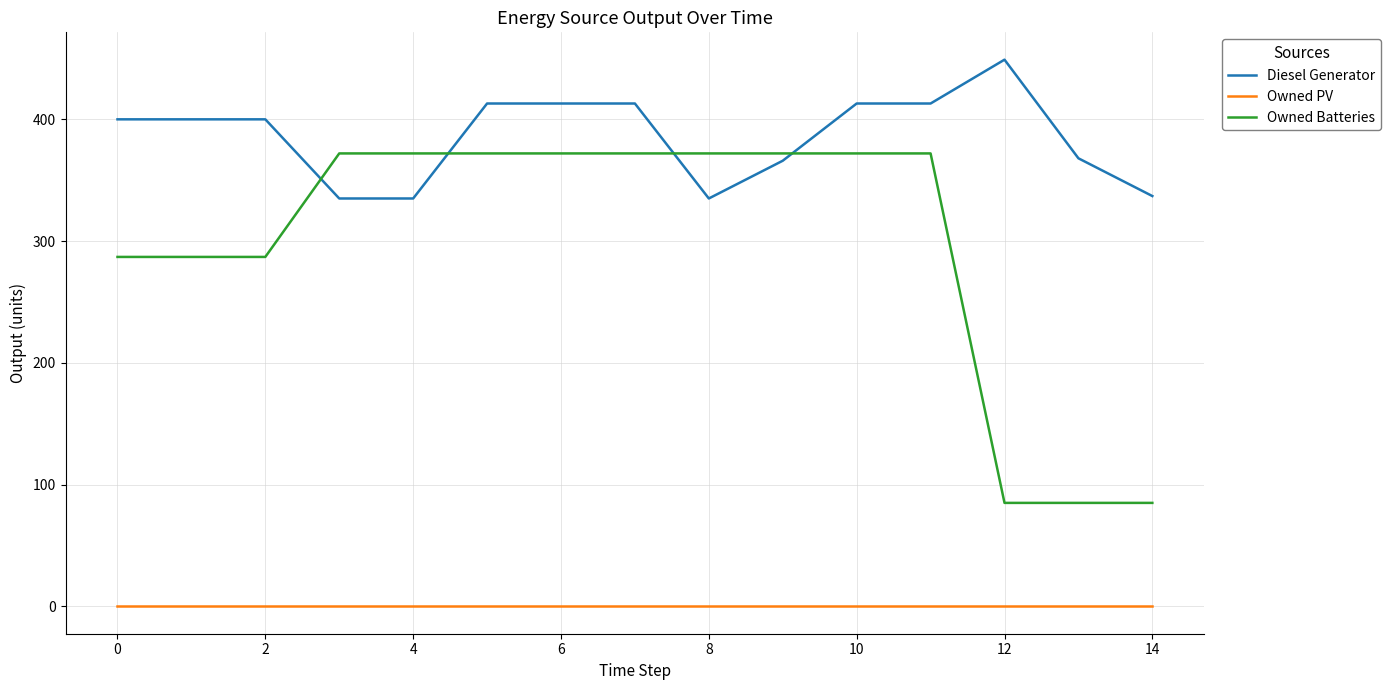

Rank the series by their maximum value, from highest to lowest.

Diesel Generator, Owned Batteries, Owned PV